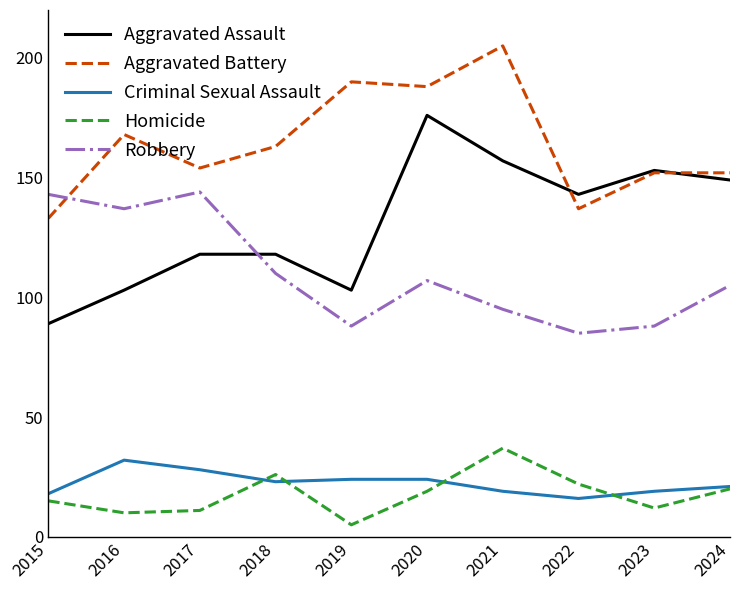

What is the maximum value shown in the chart?

205